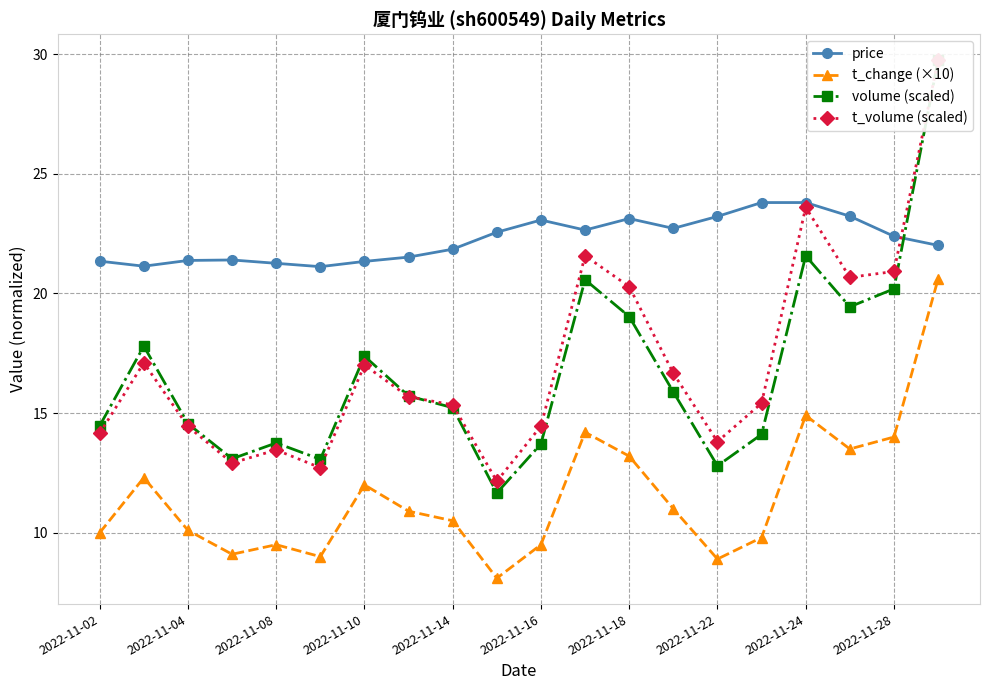

At which category is the sum across all series the highest?

19